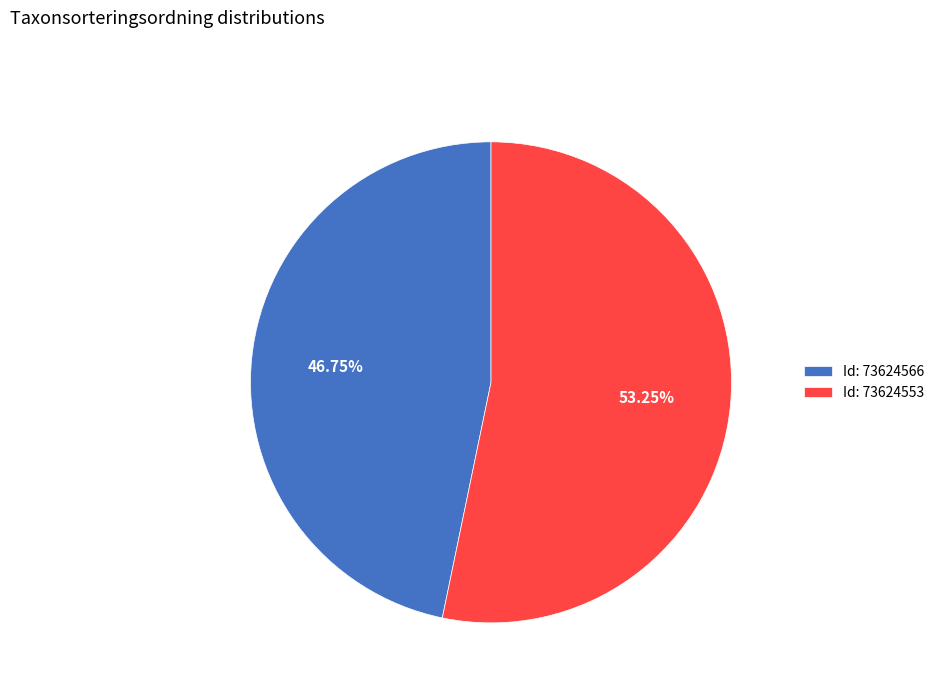

Do Id: 73624553 and Id: 73624566 together represent more than half of the pie?

Yes